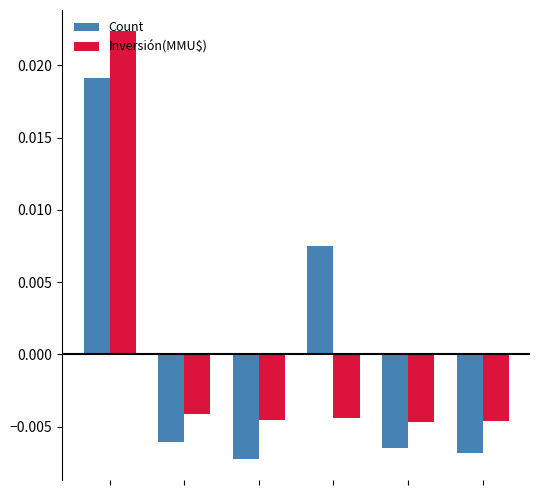

Which series has the widest spread of values?

Inversión(MMU$)